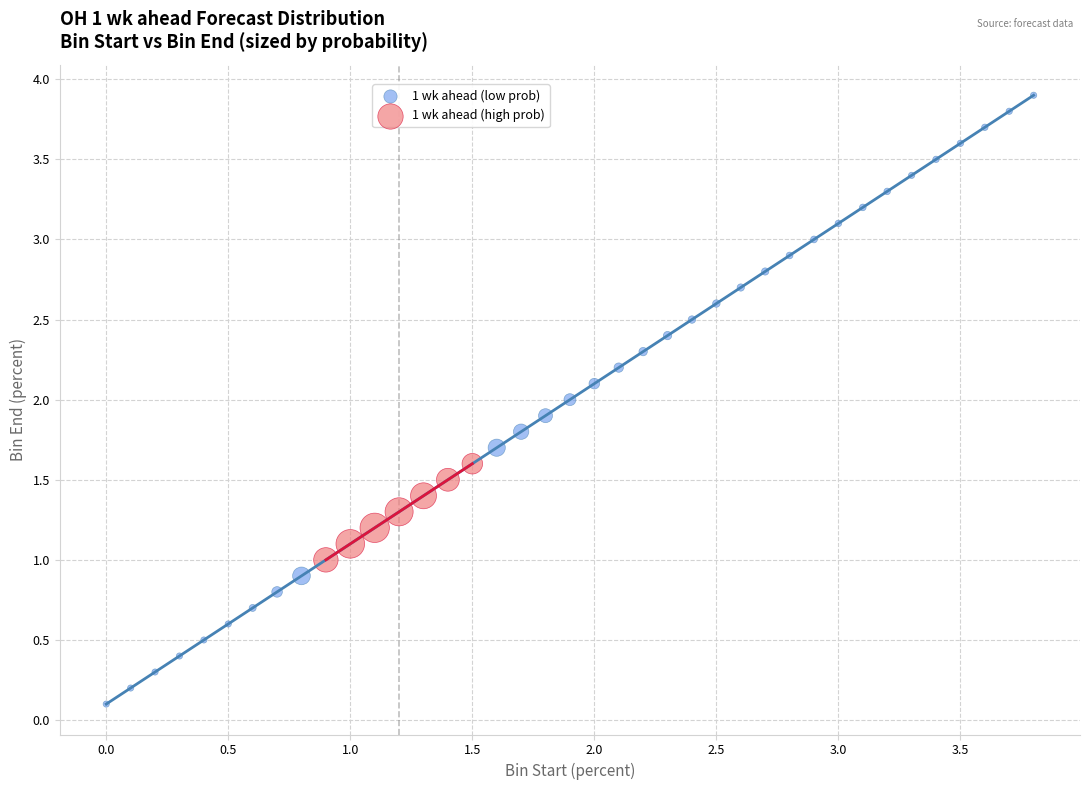

Which series contains the lowest Y value?

1 wk ahead (low prob)